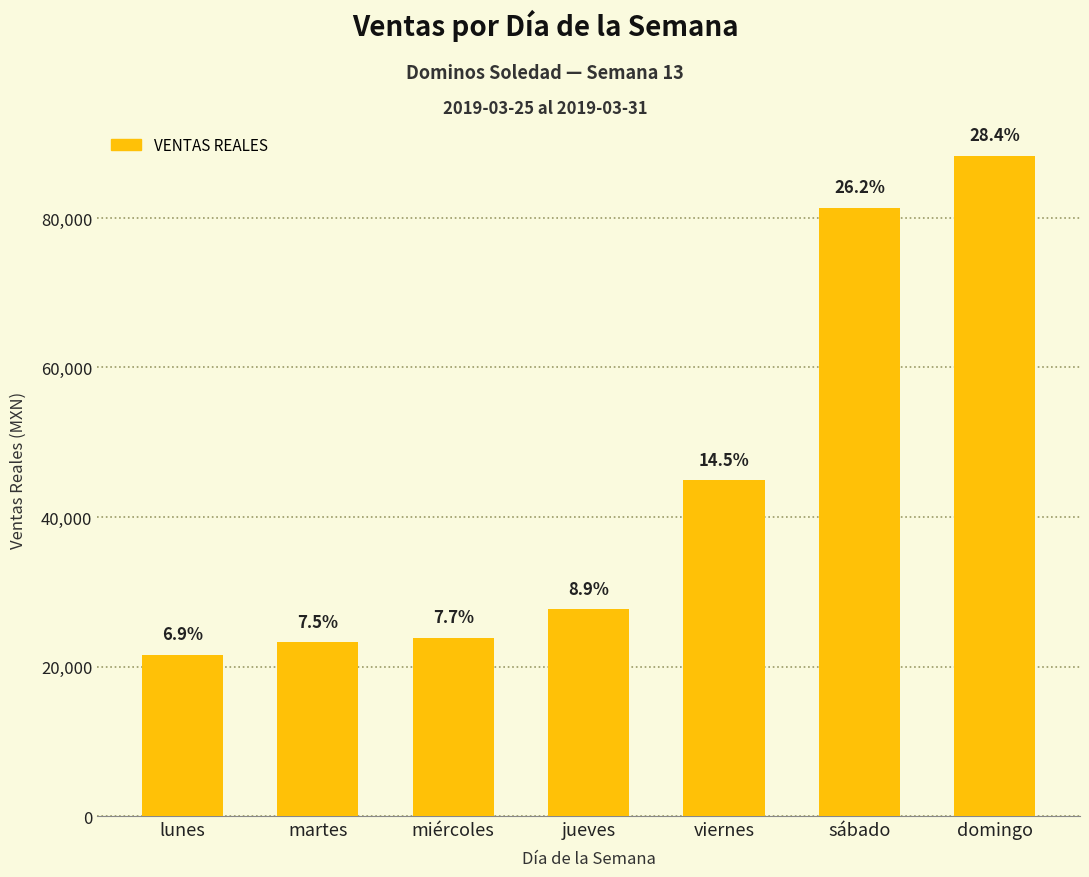

How many bars are there in total?

7